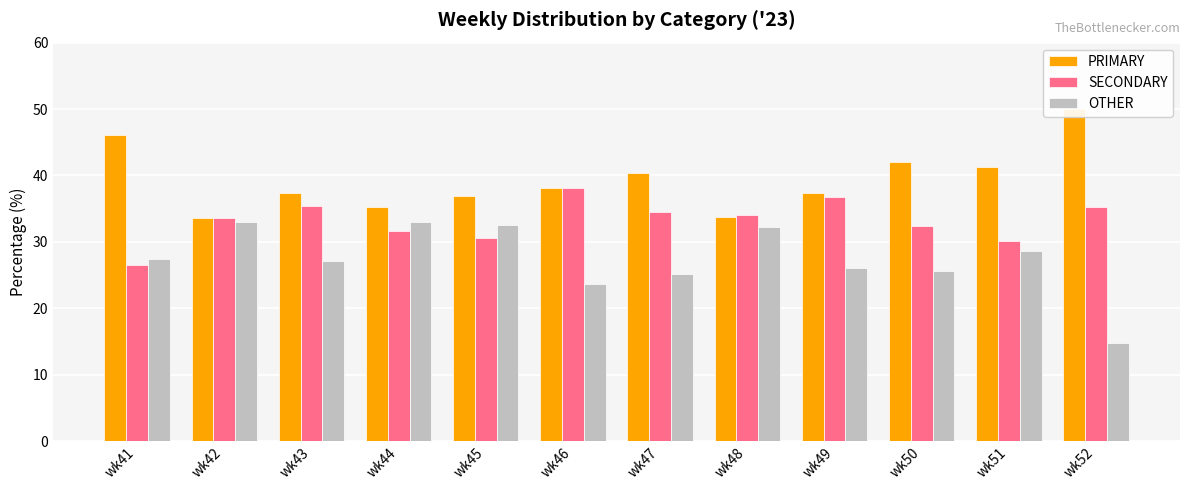

What is the total value across all series at wk52?

100.0